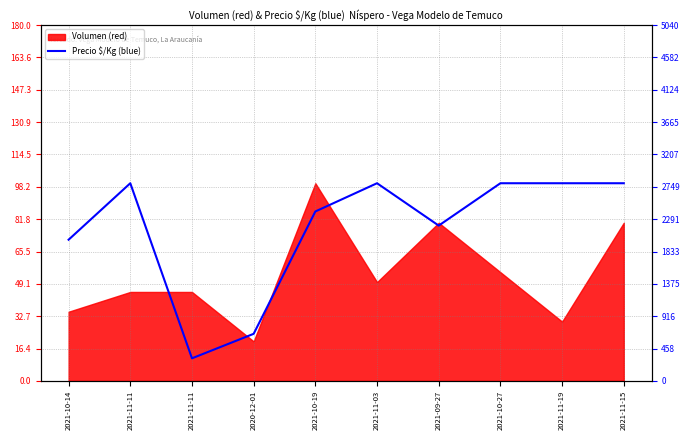

Reading left to right, list all the values displayed in this chart.

2000	2800	320	667	2400	2800	2200	2800	2800	2800